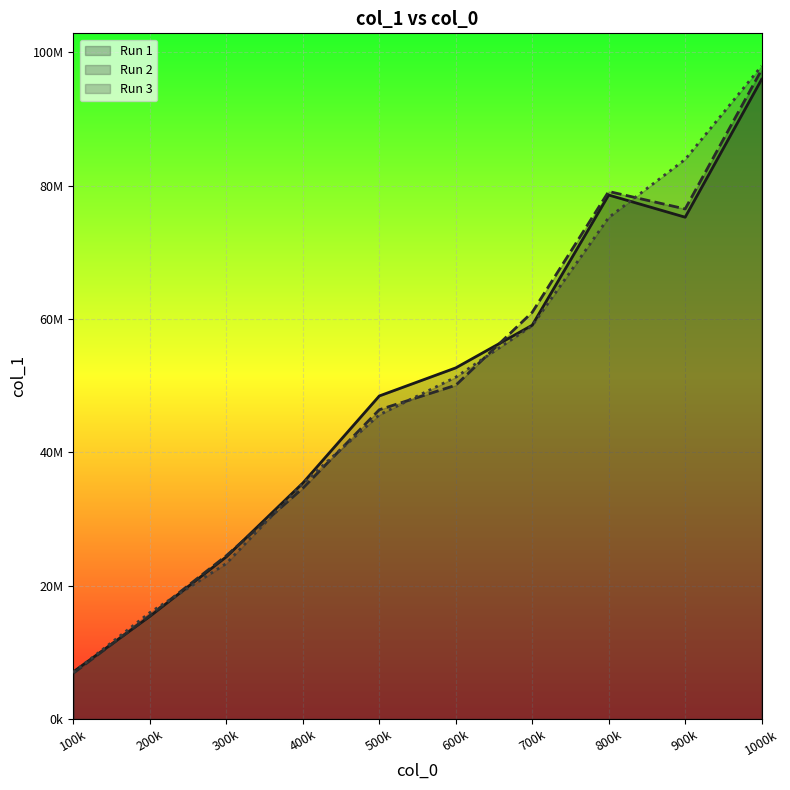

Is it true that Run 3 line equals 96052518 at 700k?

False